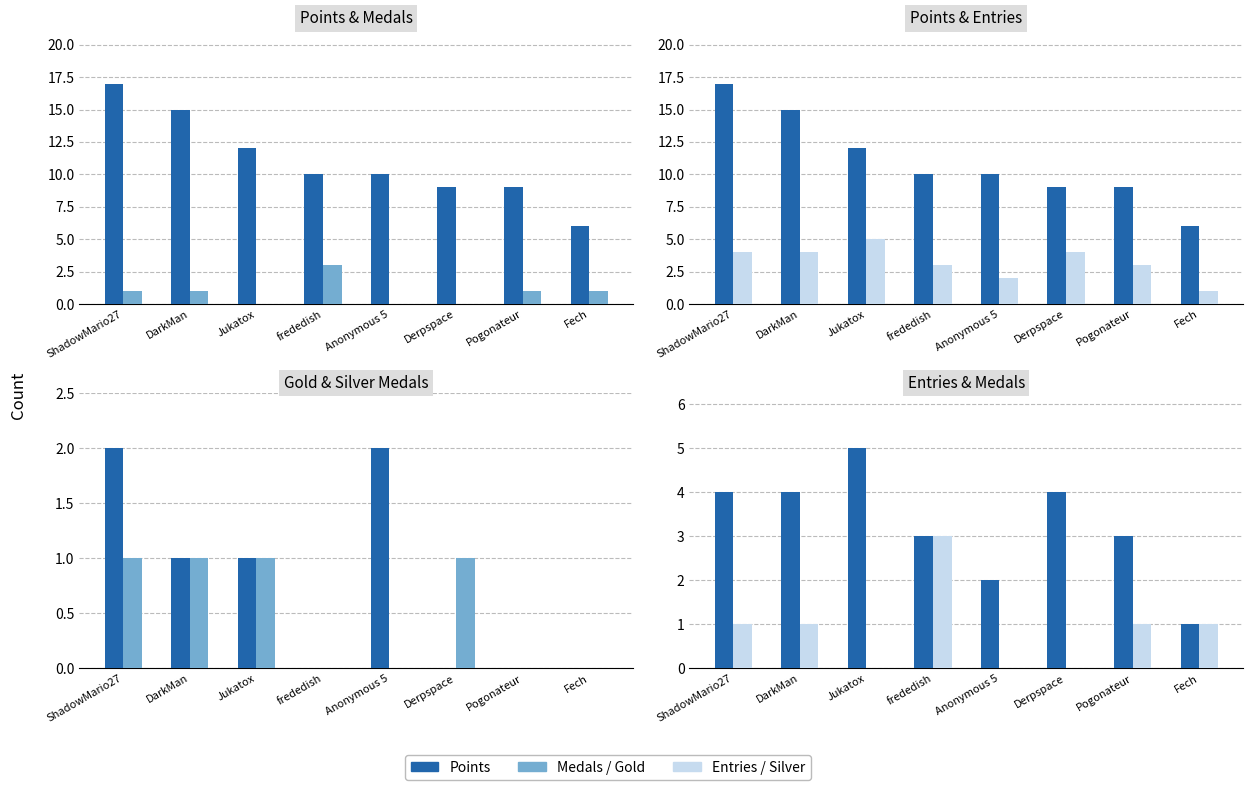

At which category is the sum across all series the highest?

ShadowMario27